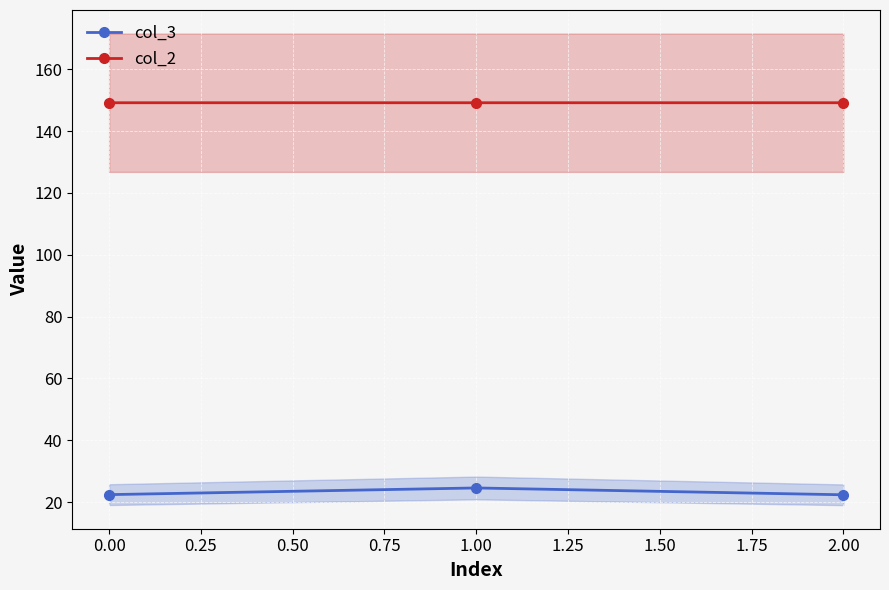

What is the value of the col_2 point at the 2nd from the left?

149.2